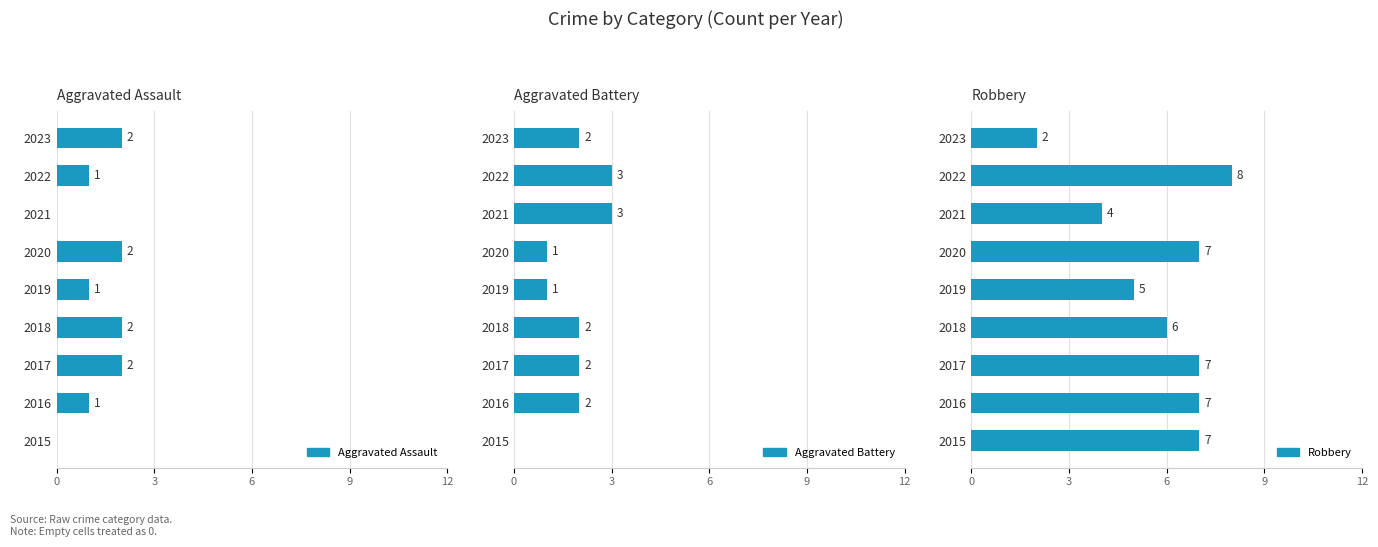

What is the difference between the maximum and minimum values in the Aggravated Assault series?

2